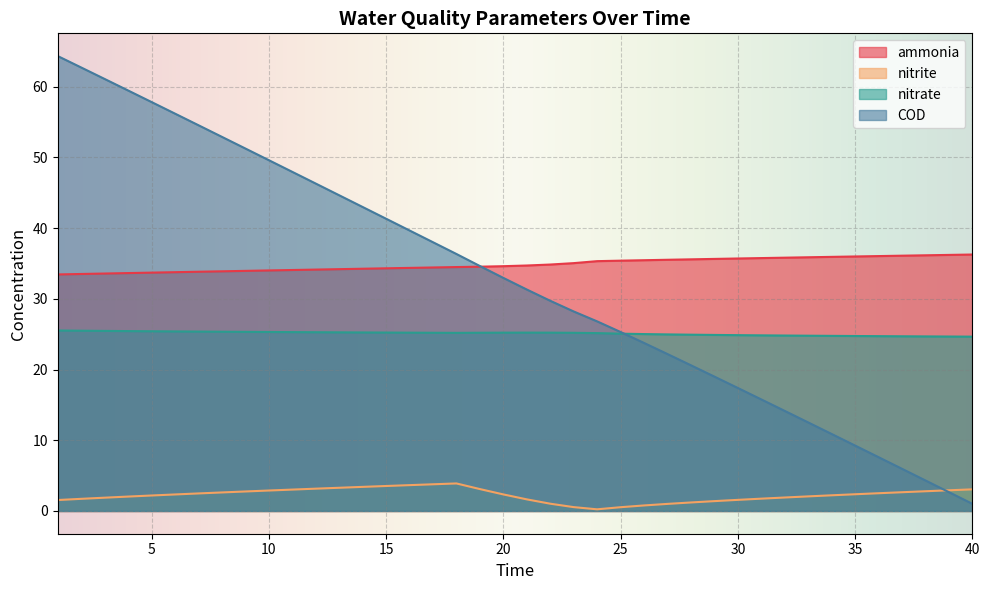

How many lines are shown in the chart?

4